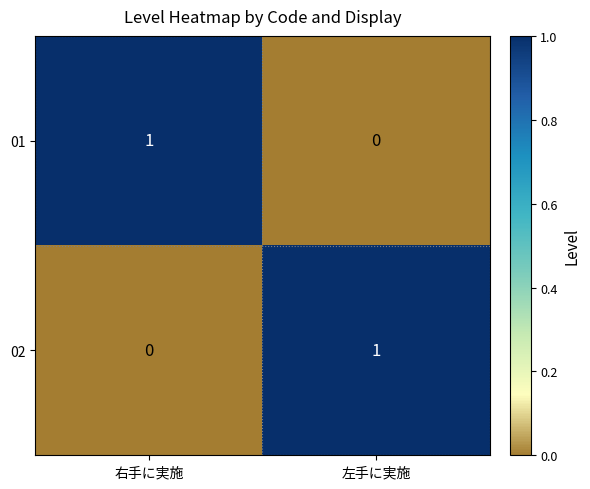

Is the value of 01 at 左手に実施 greater than the value of 02 at 左手に実施?

No